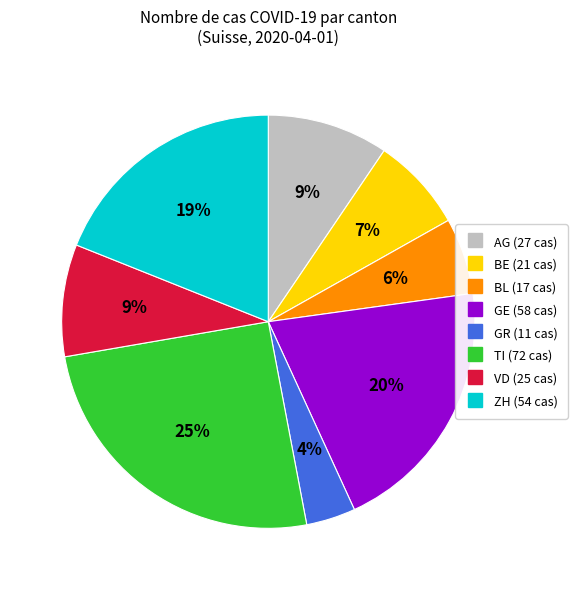

How many segments does this pie chart have?

8